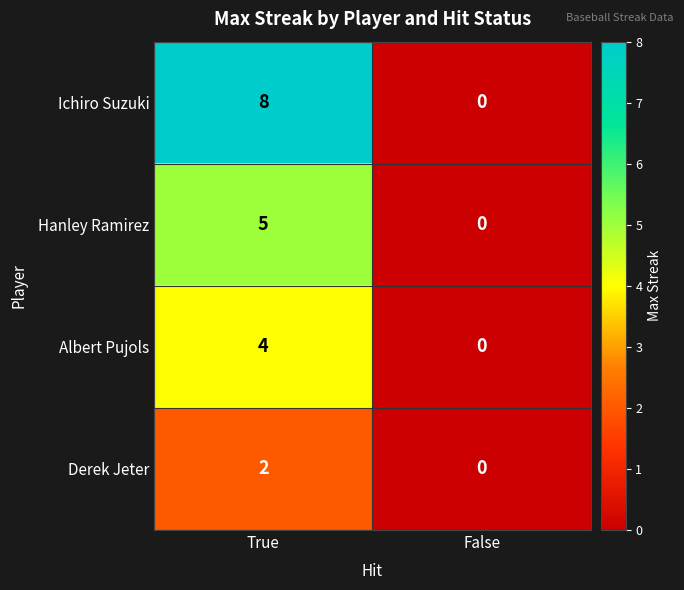

Which category has the lowest value in the Albert Pujols series?

False